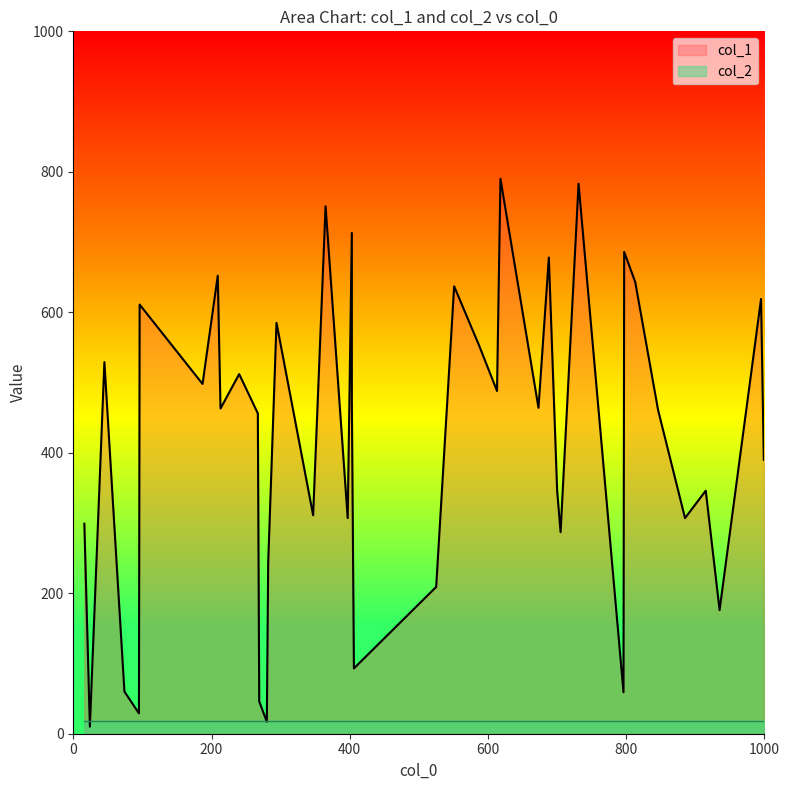

Rank the series by their maximum value, from highest to lowest.

col_1, col_2